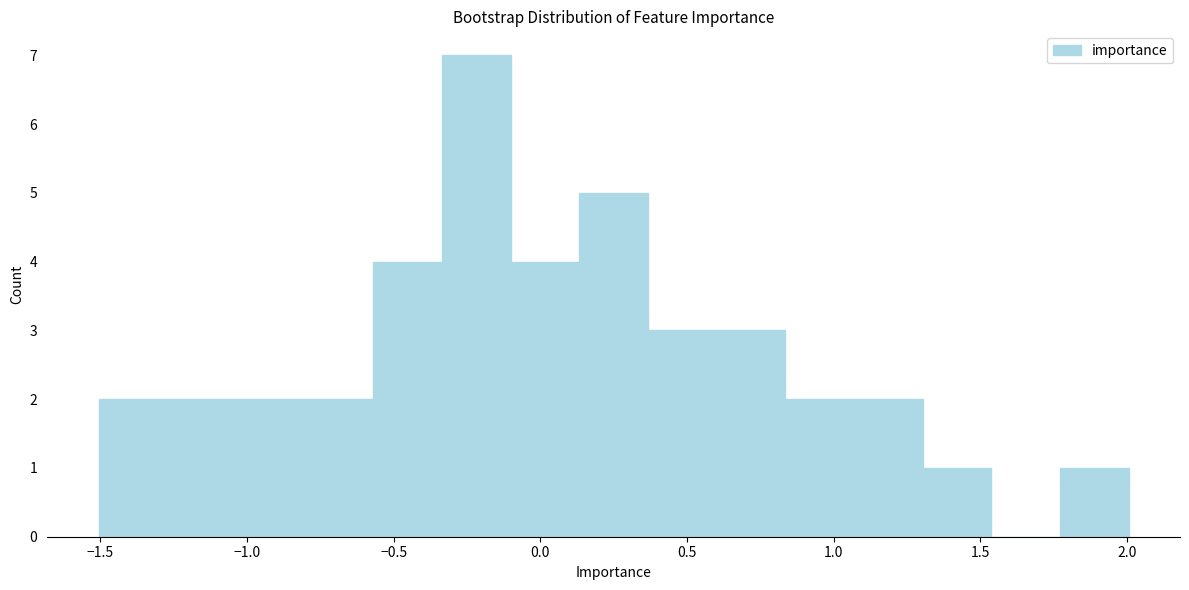

Reading left to right, list every bar in this chart as the range it spans on the x-axis followed by its height. Neither the bar edges nor the heights are printed on the chart, so give them approximately, as read against the axes.

-1.50 to -1.25: 2
-1.25 to -1.05: 2
-1.05 to -0.80: 2
-0.80 to -0.55: 2
-0.55 to -0.35: 4
-0.35 to -0.10: 7
-0.10 to 0.15: 4
0.15 to 0.35: 5
0.35 to 0.60: 3
0.60 to 0.85: 3
0.85 to 1.05: 2
1.05 to 1.30: 2
1.30 to 1.55: 1
1.55 to 1.75: 0
1.75 to 2.00: 1